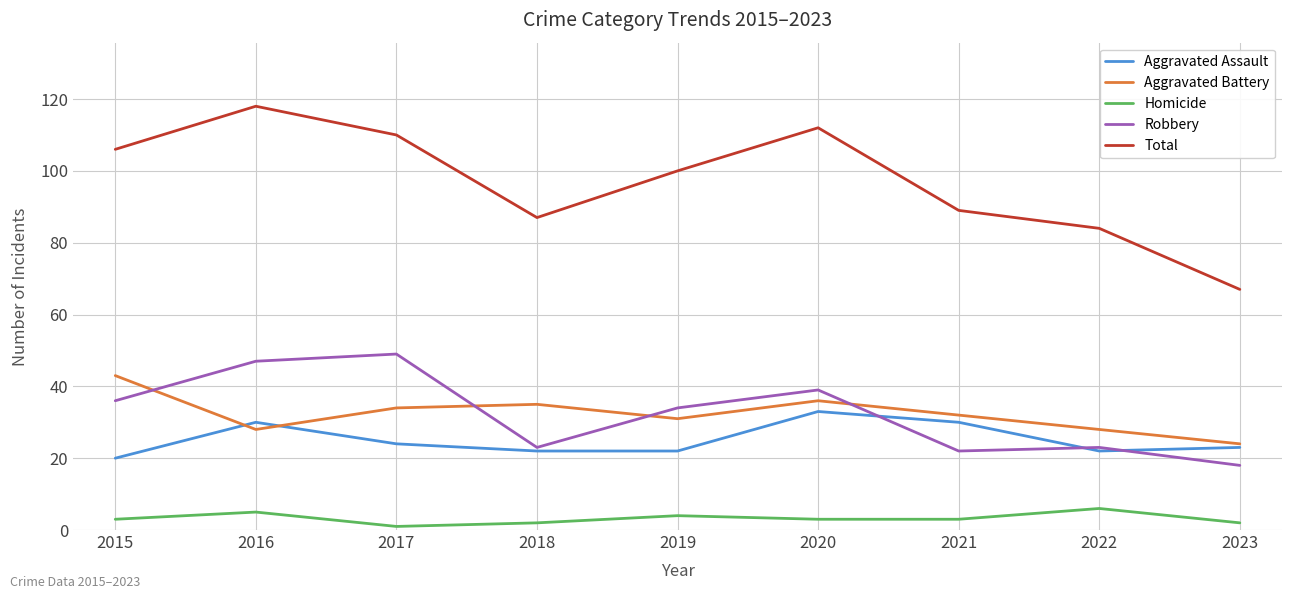

What is the minimum value for Total?

67